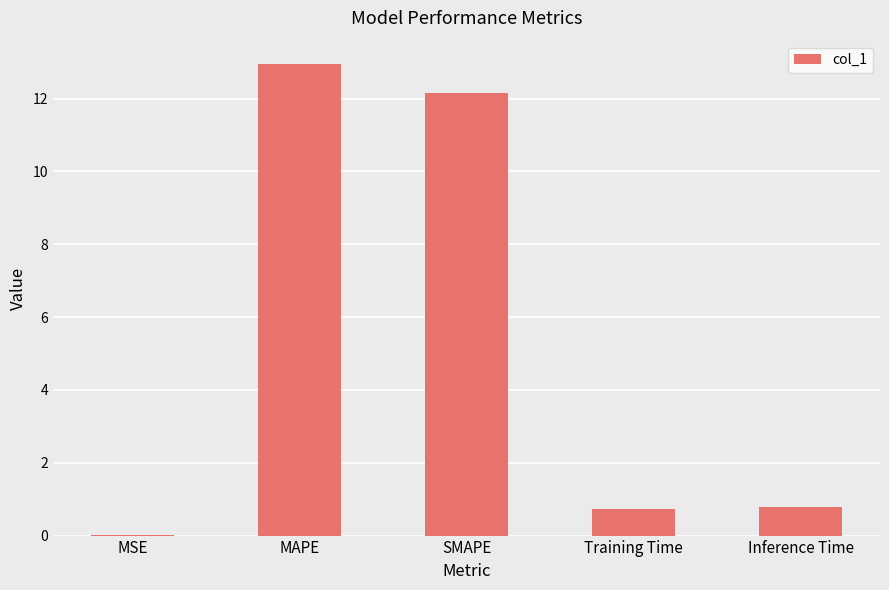

What is the average value?

5.3